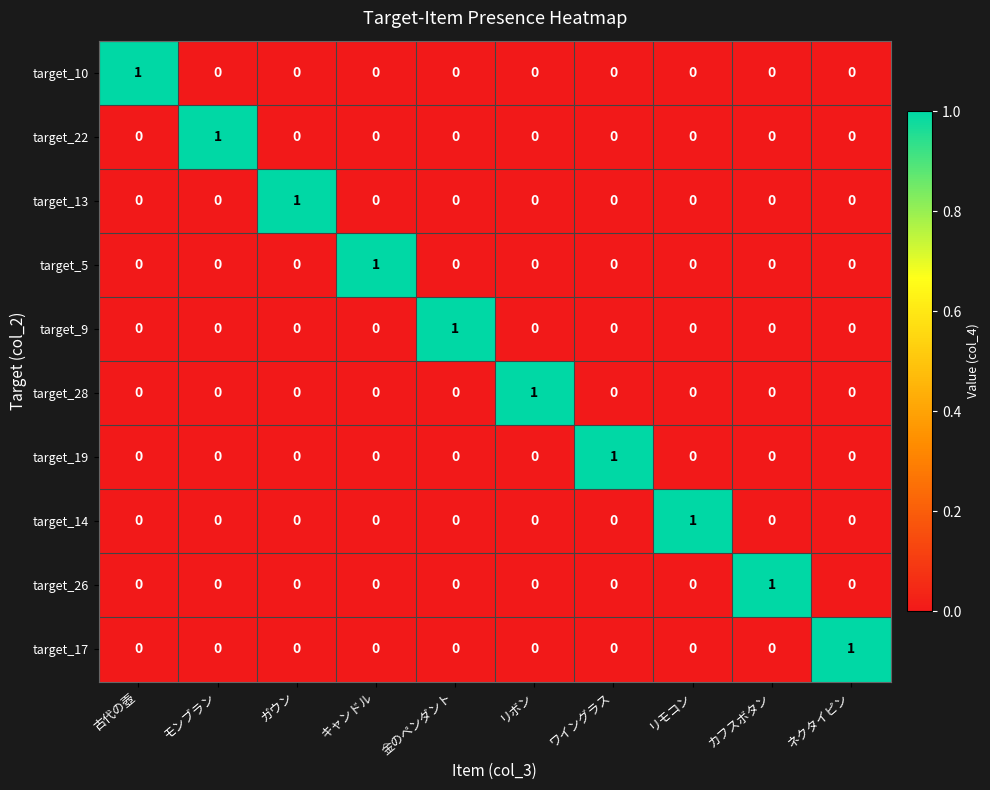

The target_19 series shows 0 at カフスボタン. True or false?

True